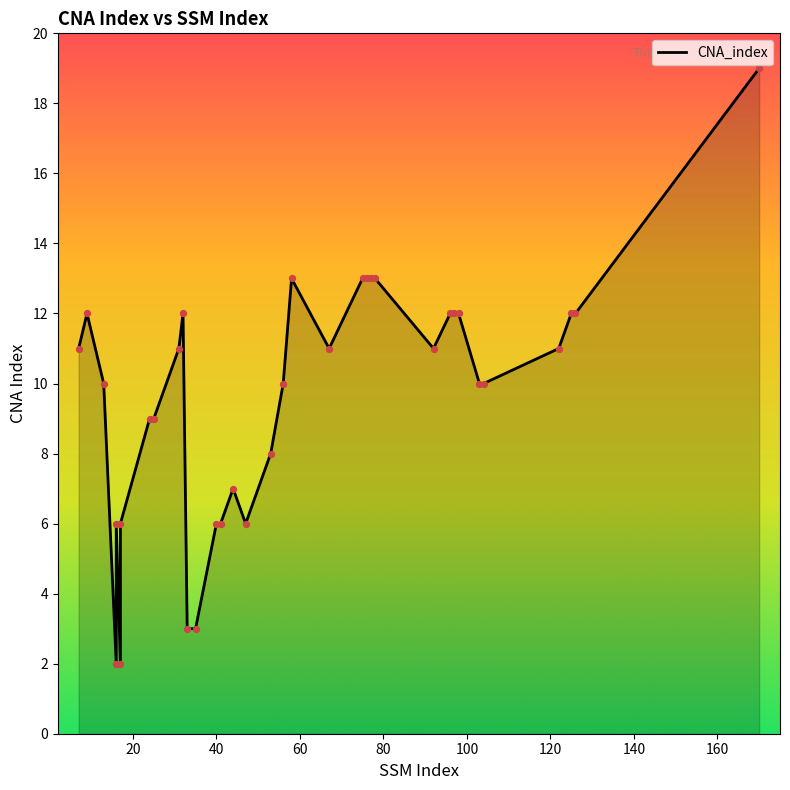

What is the ratio of the value at 16 to the value at 104?

0.2